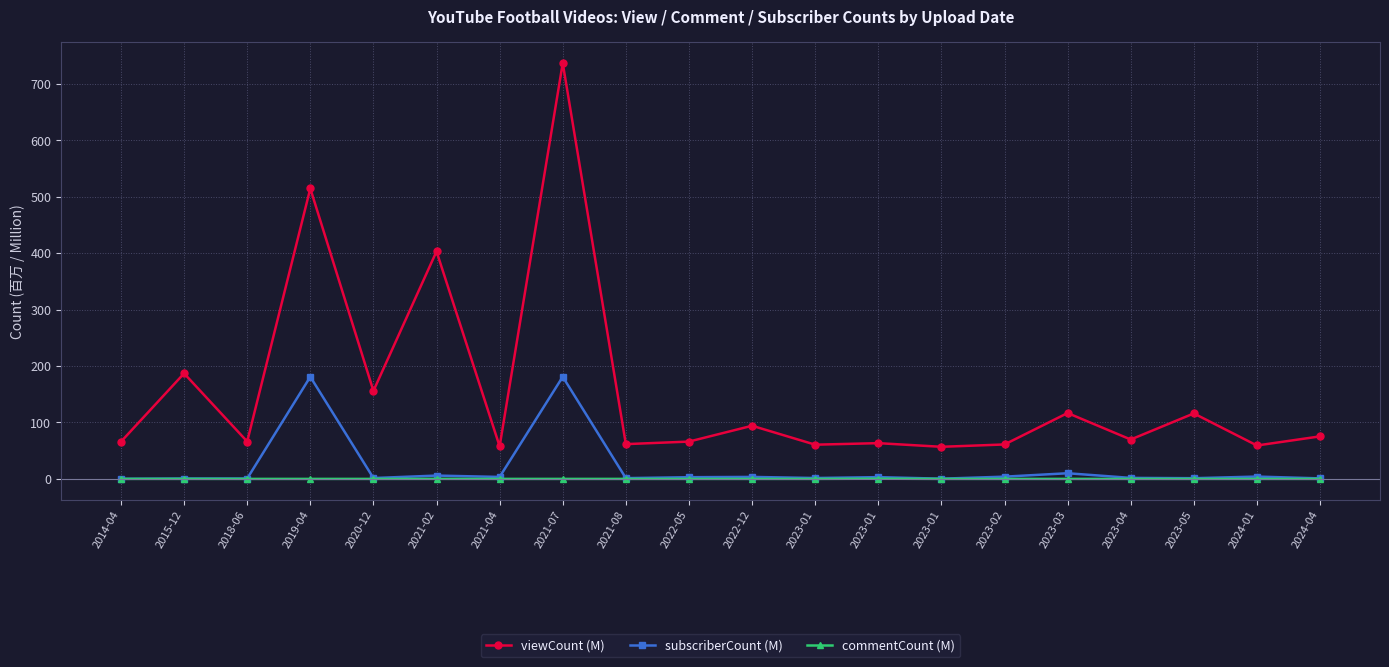

What are all the series names shown in the legend?

viewCount (M), subscriberCount (M), commentCount (M)